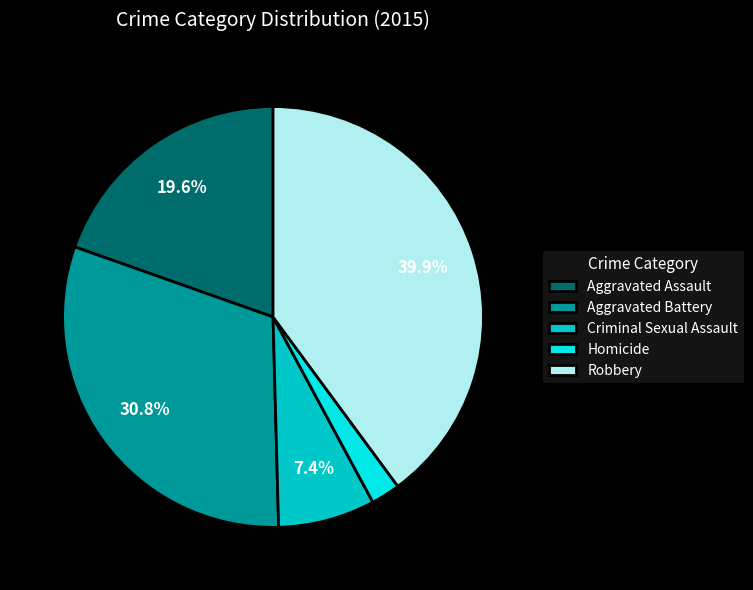

Does Criminal Sexual Assault represent more than half of the total?

No